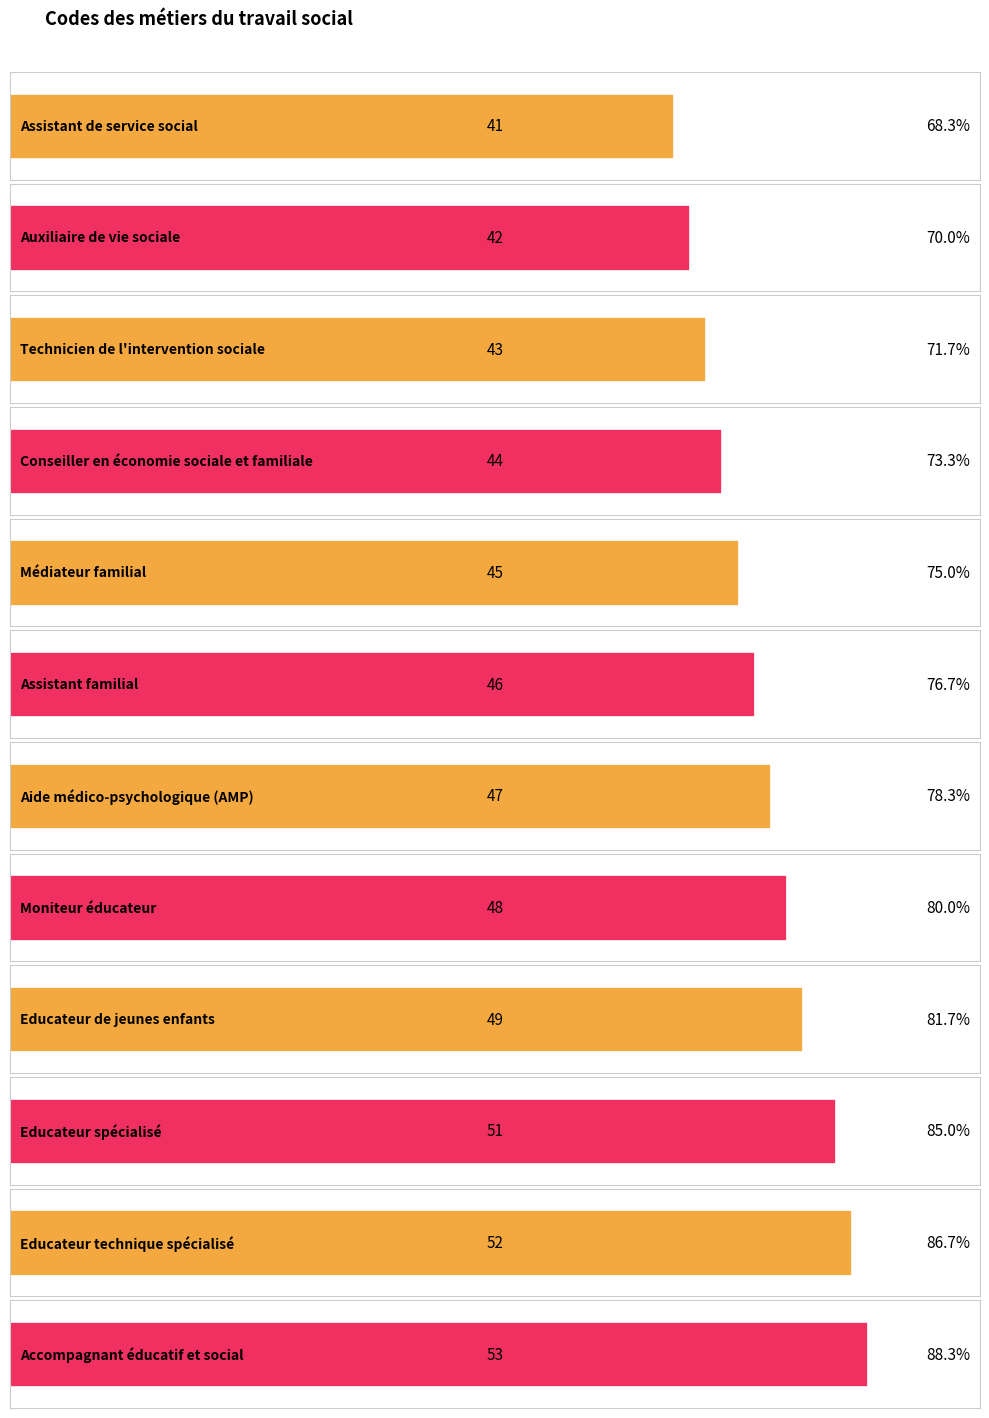

How many bars are there in total?

12